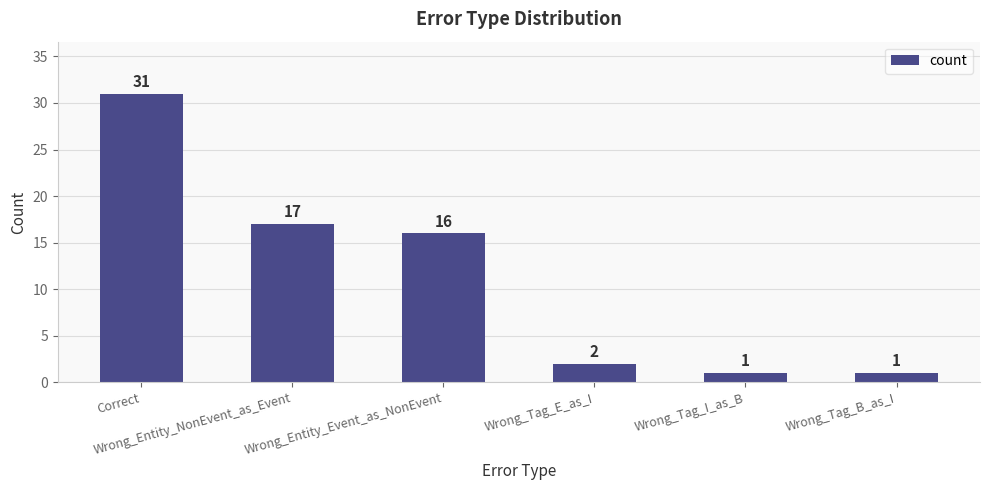

What is the greatest value displayed?

31